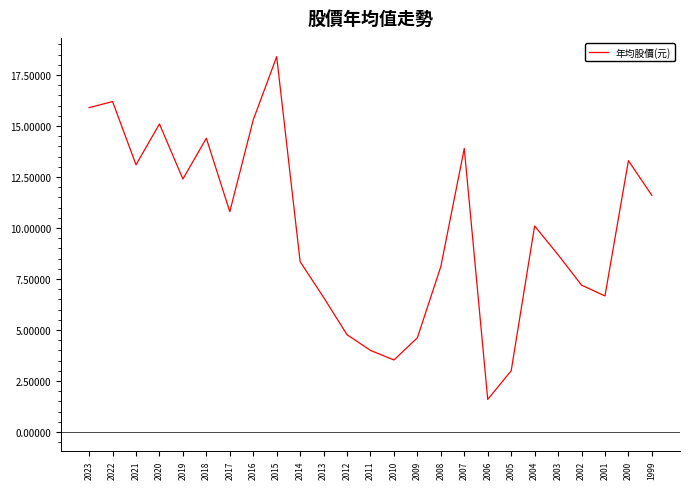

Where does the data first go above 10?

2023